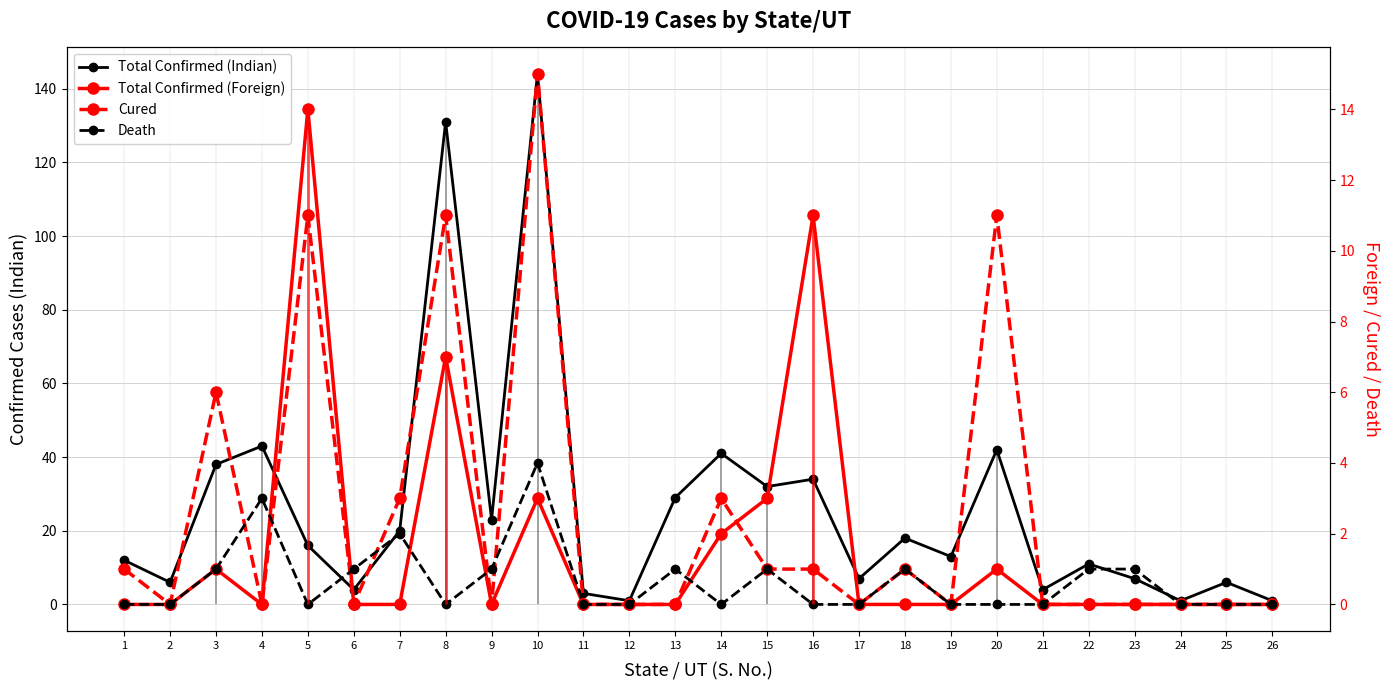

List the labels in order of Cured value, largest first.

10, 5, 8, 20, 3, 7, 14, 1, 15, 16, 18, 2, 4, 6, 9, 11, 12, 13, 17, 19, 21, 22, 23, 24, 25, 26